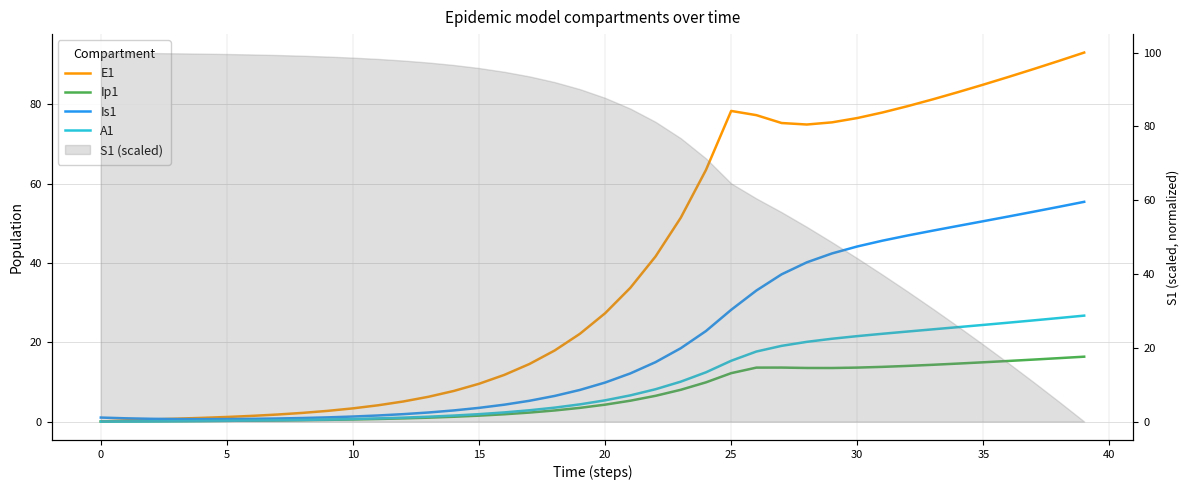

At 10, list the series in order from smallest to largest.

Ip1, A1, Is1, E1